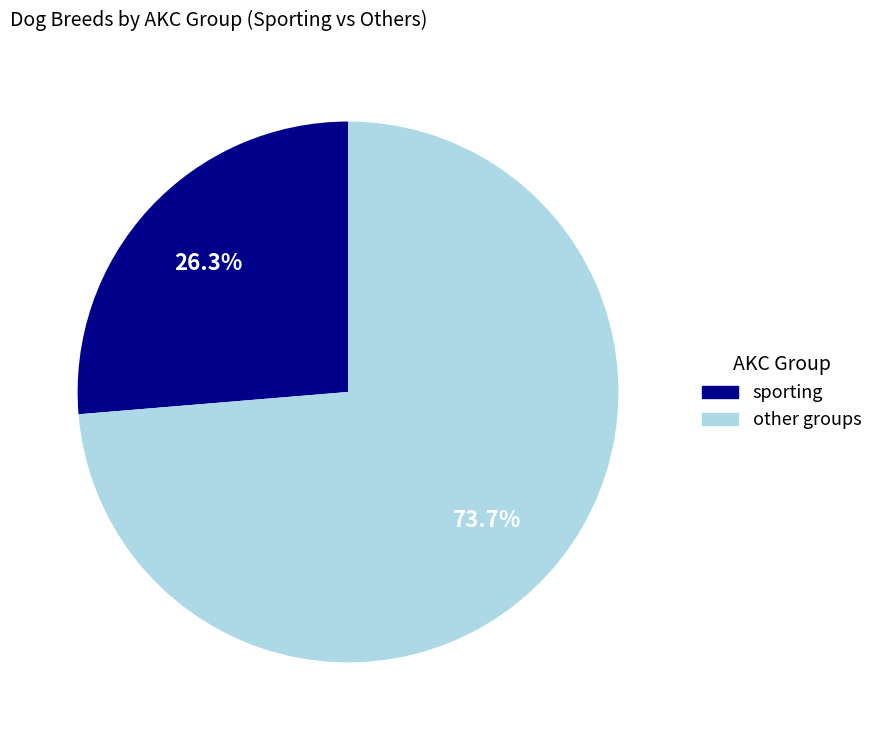

Does any single category account for the majority?

Yes